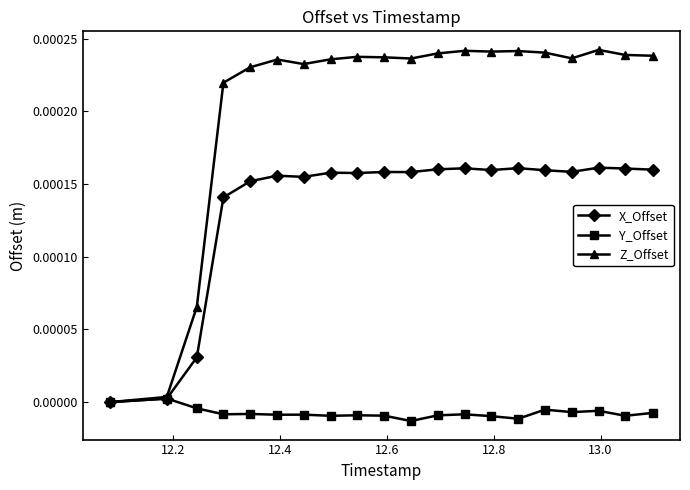

How many lines are shown in the chart?

3